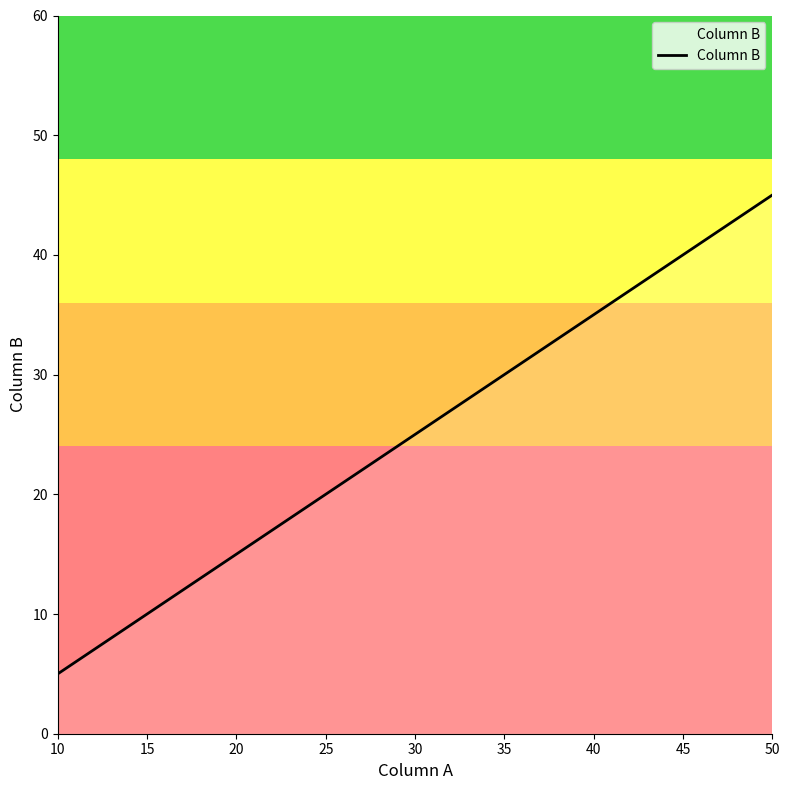

Count the number of data series in this chart.

1